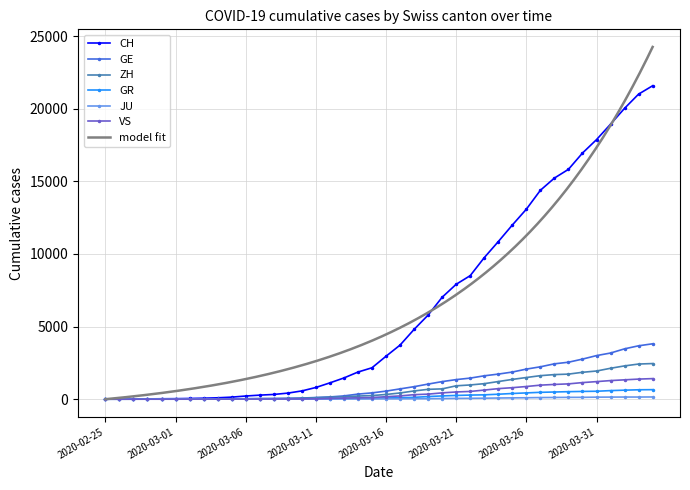

What value does the GE series have at 2020-03-29?

2547